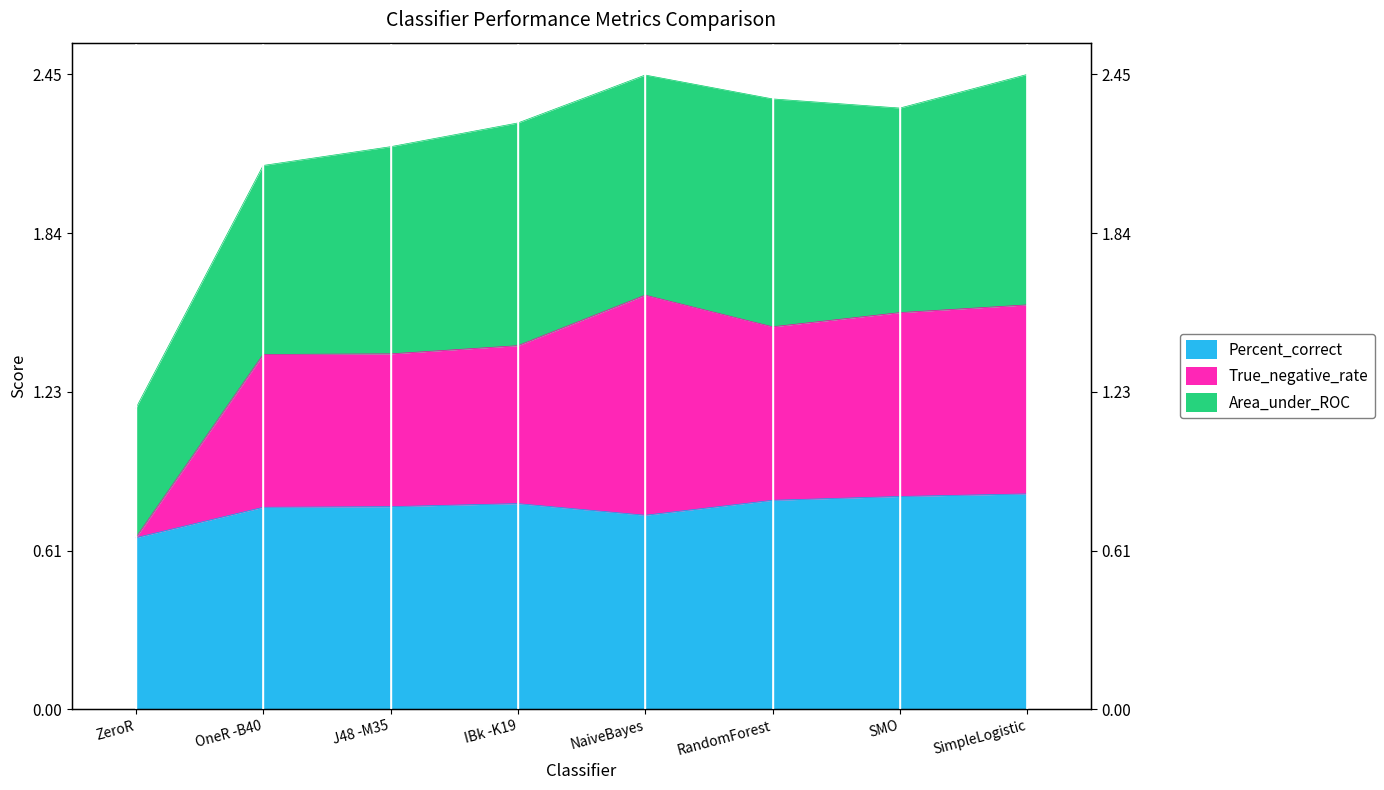

How many interior local peaks does the Percent_correct series have?

1